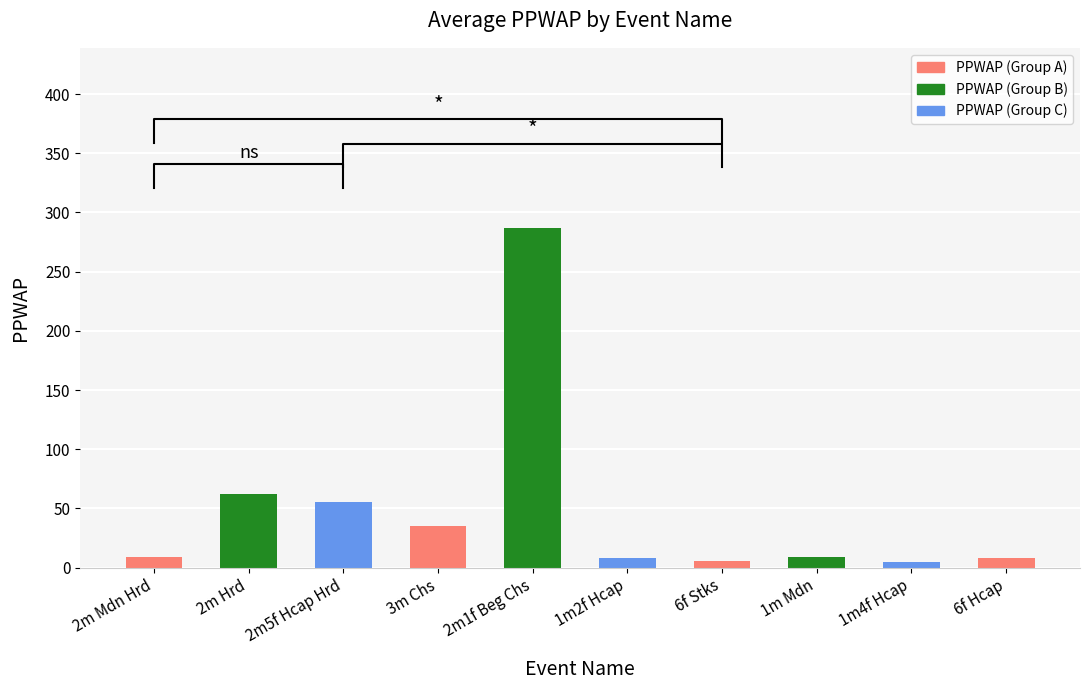

What is the label of the 3rd bar from the left?

2m5f Hcap Hrd